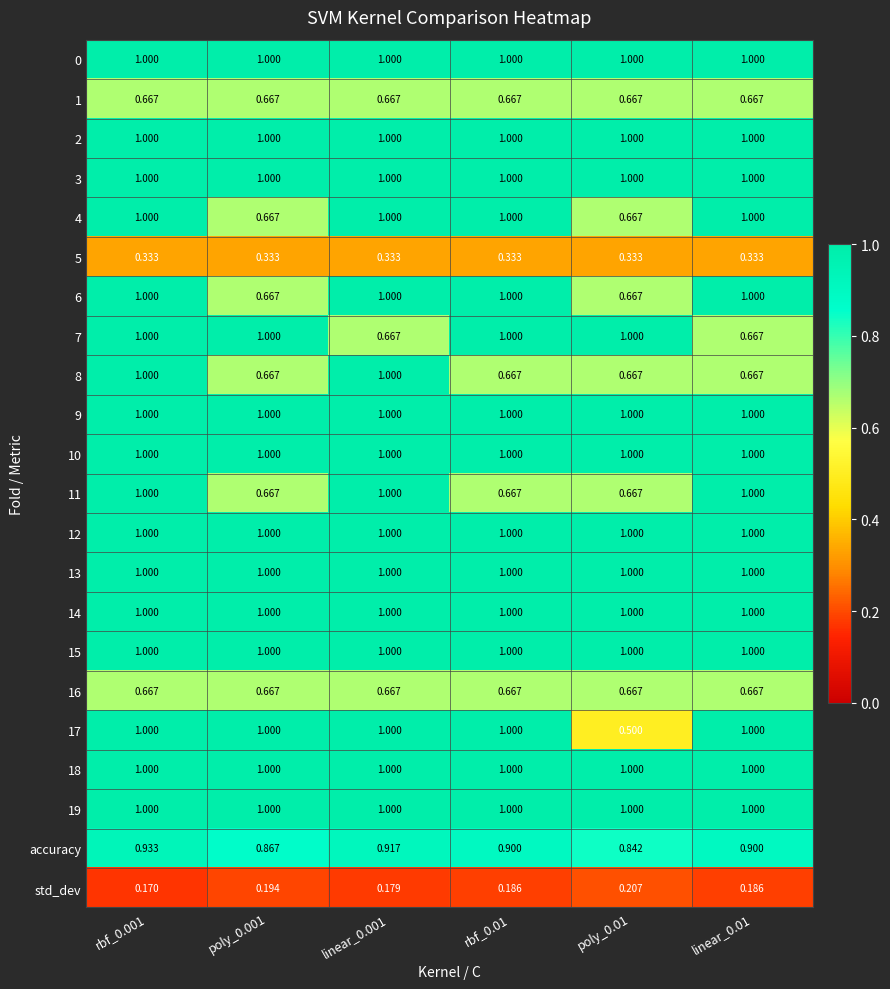

Is the value of 0 at rbf_0.001 greater than the value of accuracy at linear_0.001?

Yes